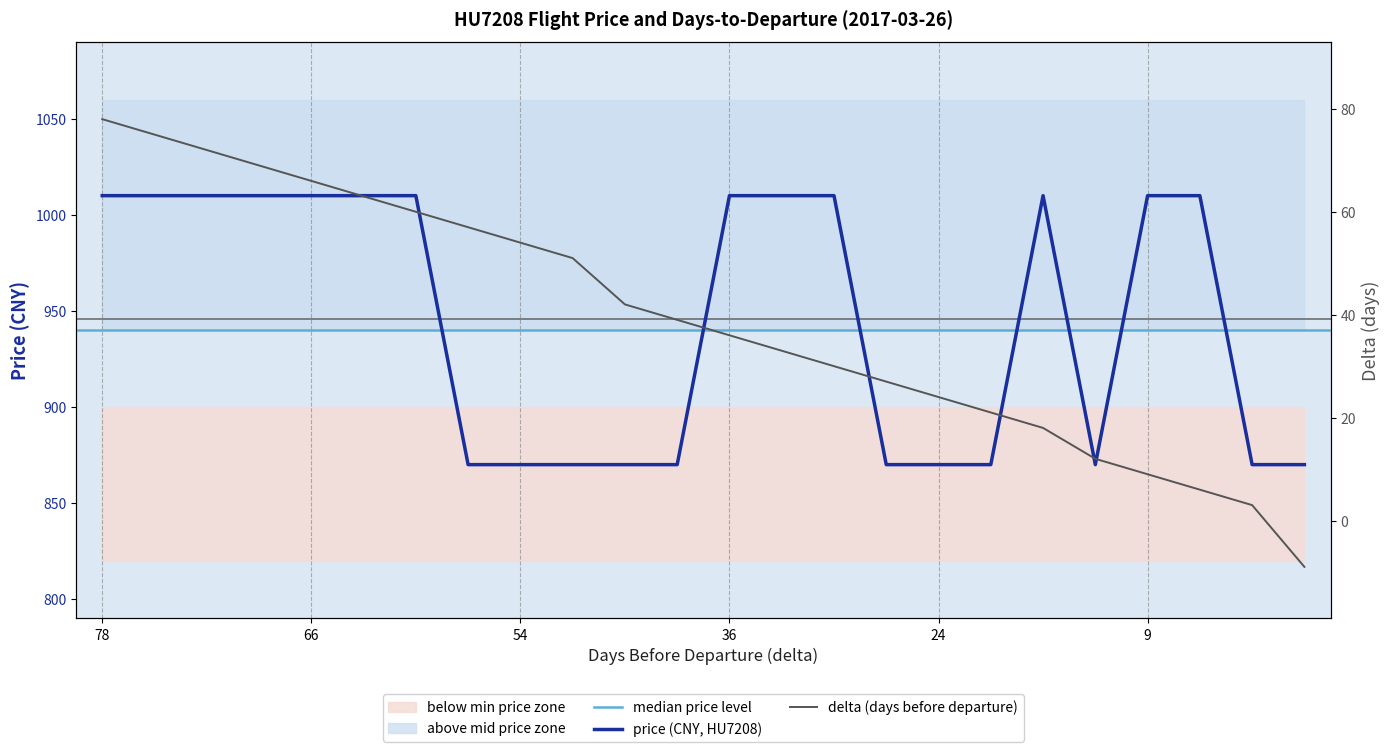

Reading left to right, extract all data points from this chart.

price: 78=1010	75=1010	72=1010	69=1010	66=1010	63=1010	60=1010	57=870	54=870	51=870	42=870	39=870	36=1010	33=1010	30=1010	27=870	24=870	21=870	18=1010	12=870	9=1010	6=1010	3=870	-9=870
delta: 78=78	75=75	72=72	69=69	66=66	63=63	60=60	57=57	54=54	51=51	42=42	39=39	36=36	33=33	30=30	27=27	24=24	21=21	18=18	12=12	9=9	6=6	3=3	-9=-9